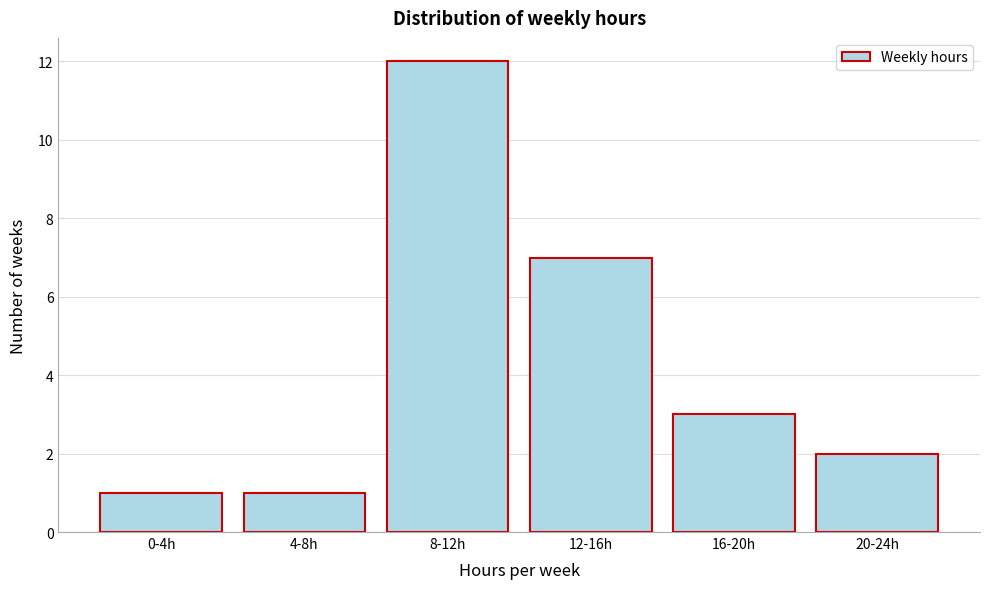

Reading left to right, list all the values displayed in this chart.

1	1	12	7	3	2